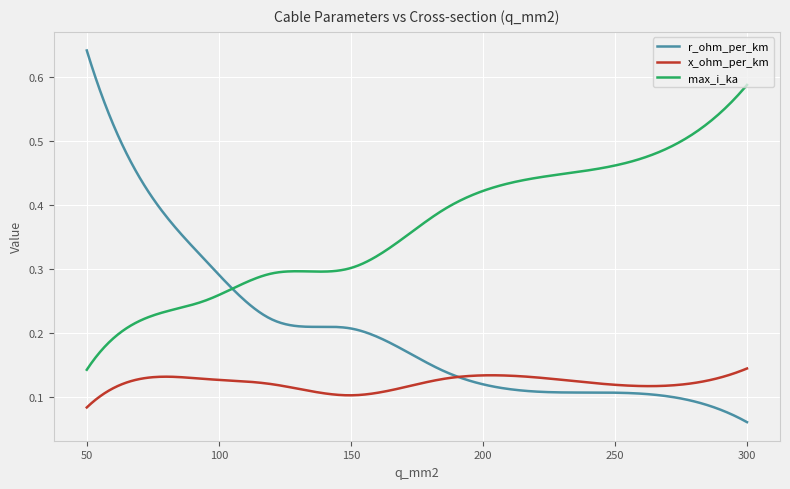

What is the sum of all max_i_ka values?

109.3